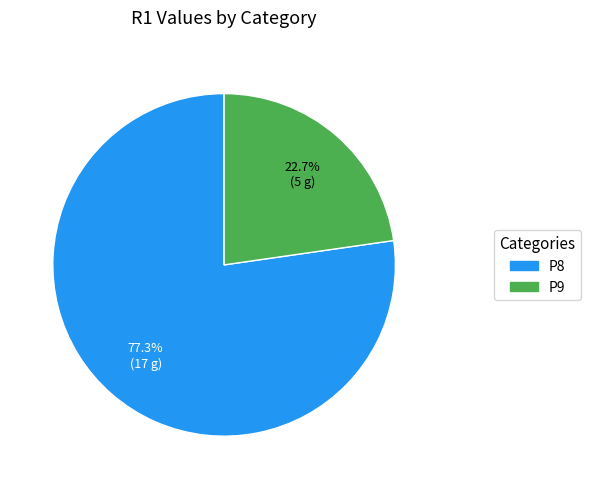

Which slice is the smallest?

P9